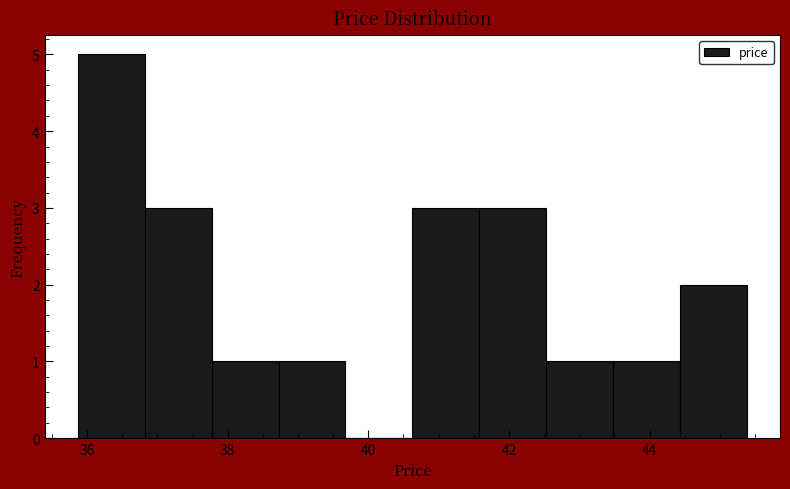

Which range on the x-axis has the tallest bar?

35.8 to 36.8